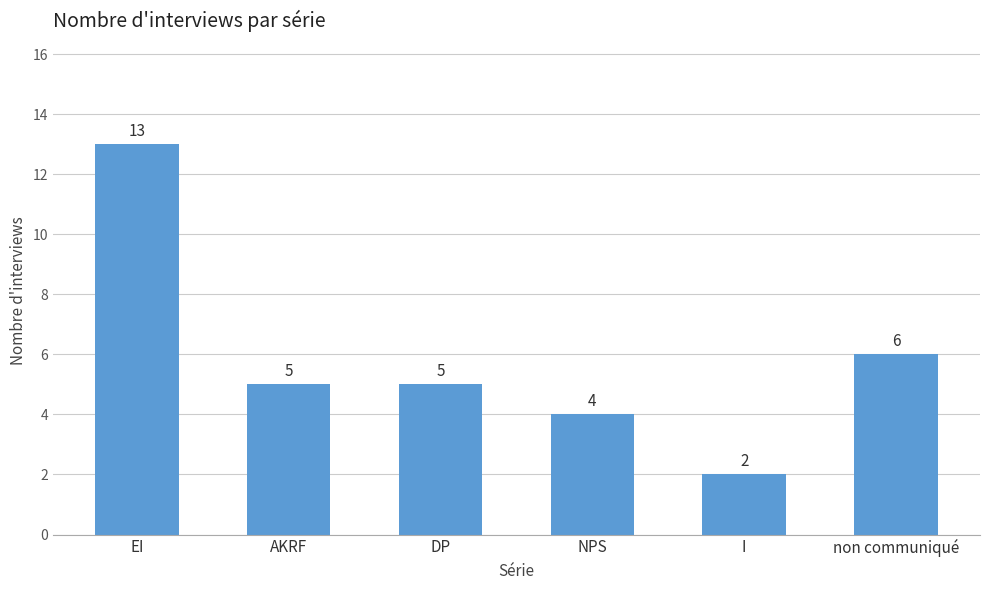

What is the greatest value displayed?

13